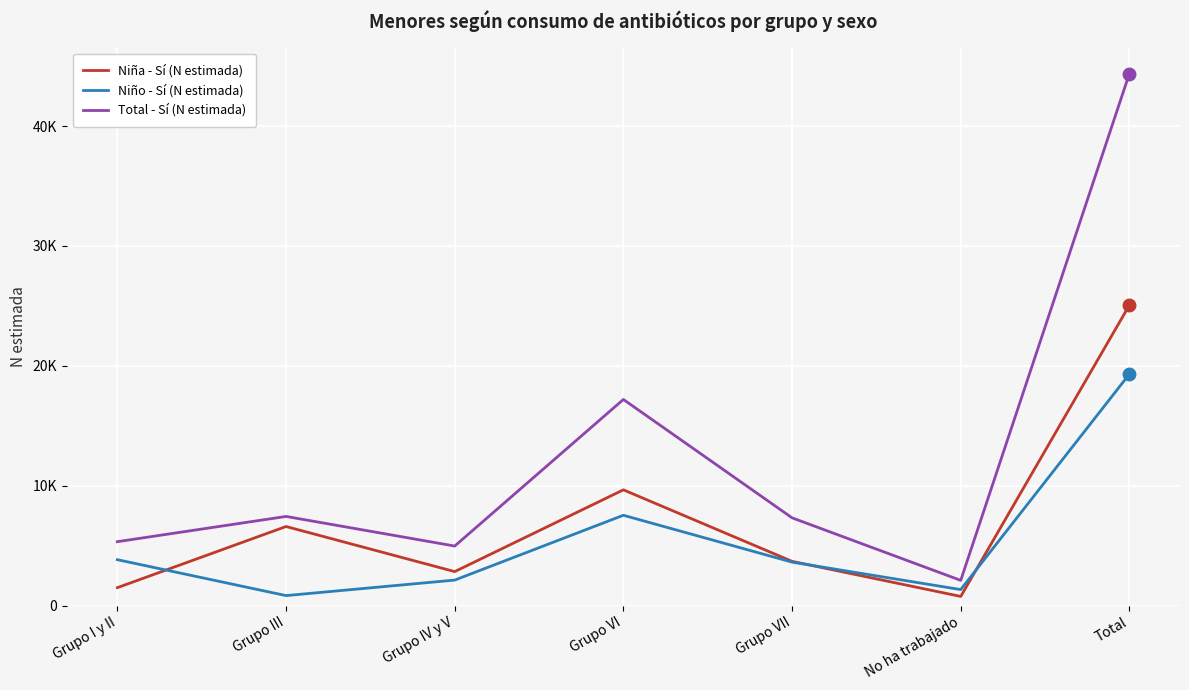

Rank the series at Grupo III from lowest to highest value.

Niño - Sí (N estimada), Niña - Sí (N estimada), Total - Sí (N estimada)